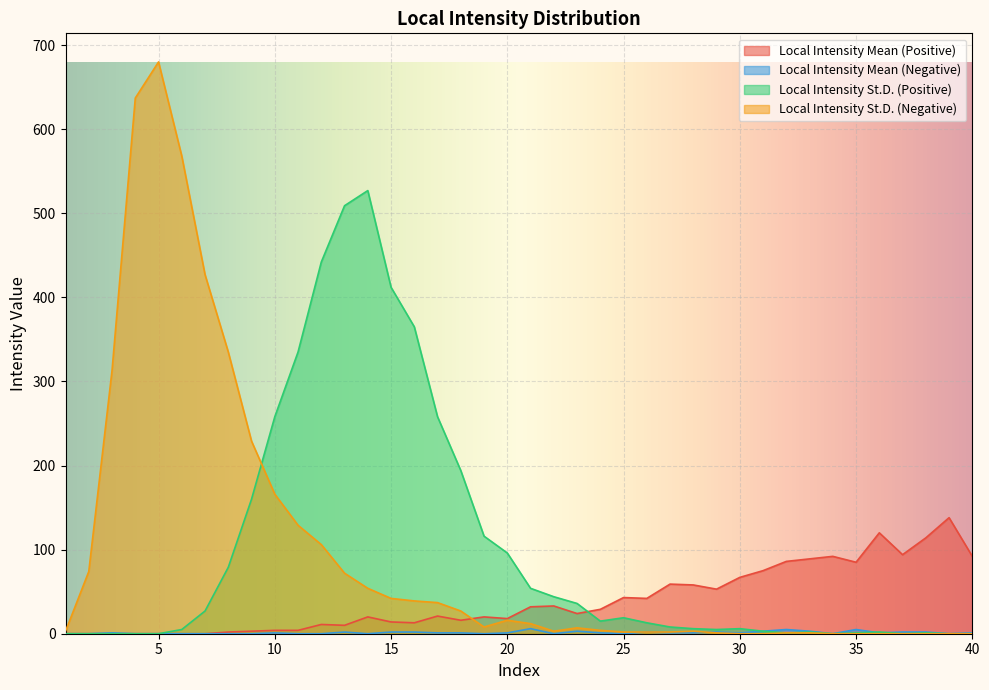

At which category does Local Intensity Mean (Positive) reach its first local valley?

13